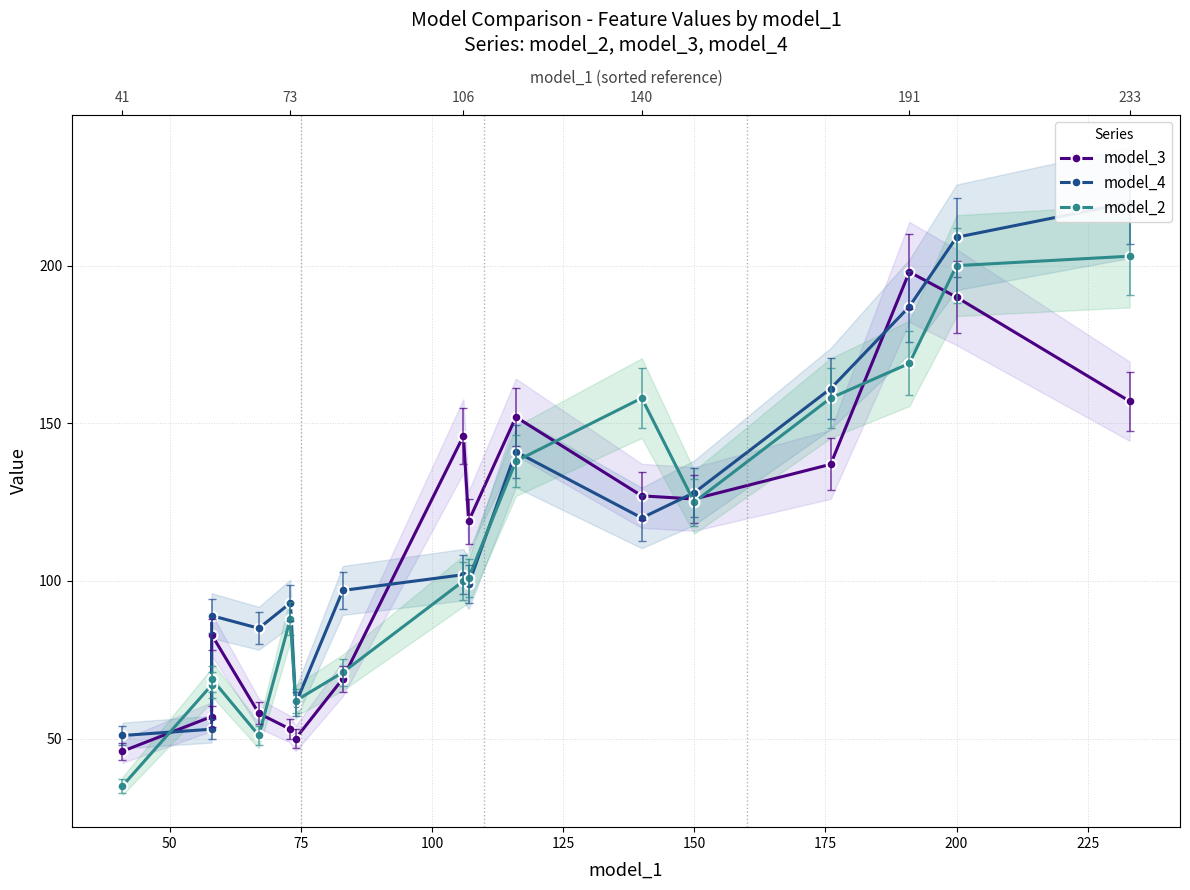

Which series has the widest spread of values?

model_4